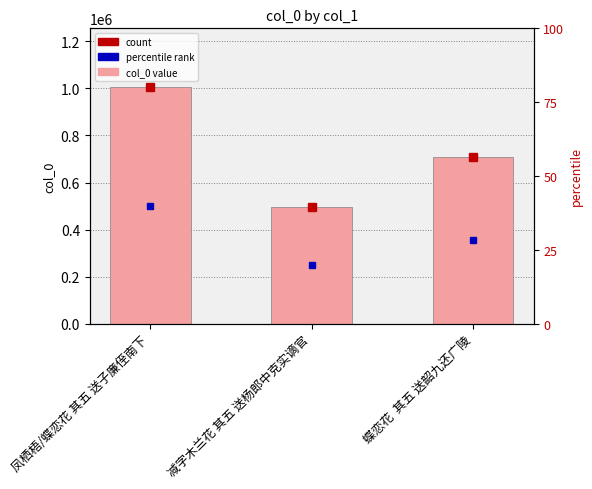

What is the value of the 3rd bar from the left?

708509